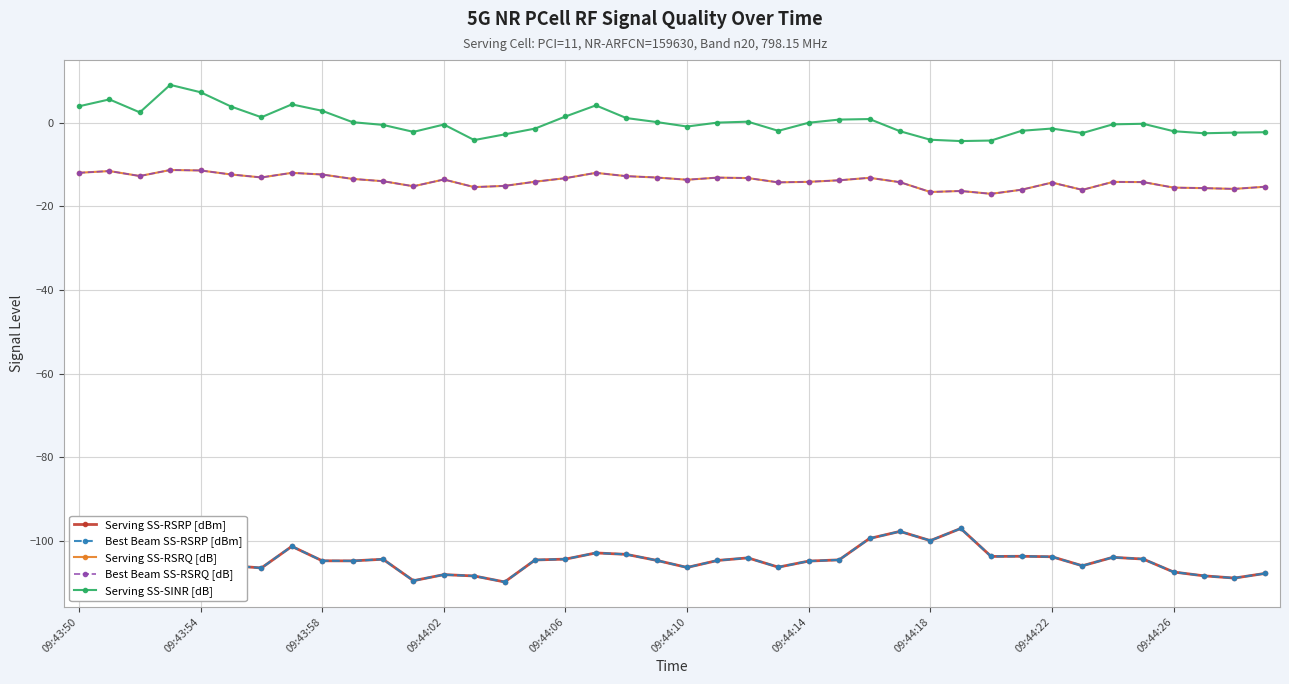

At which category does Serving SS-RSRP [dBm] reach its first local peak?

09:43:54